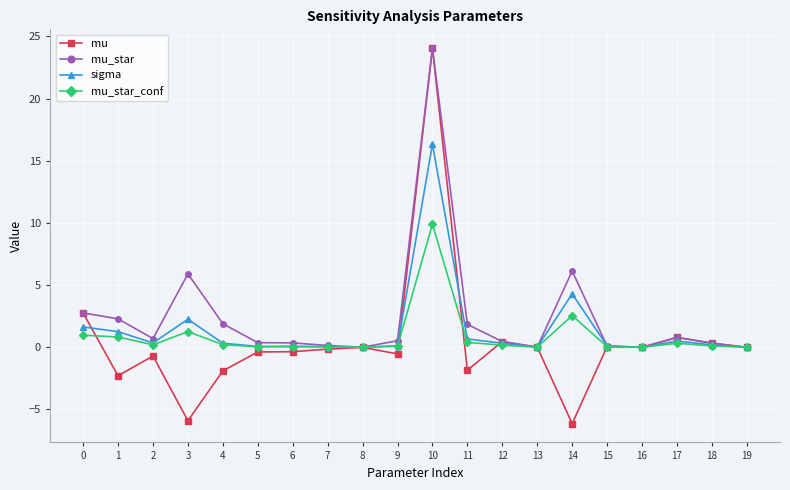

What is the spread (max minus min) of values at 17?

0.5